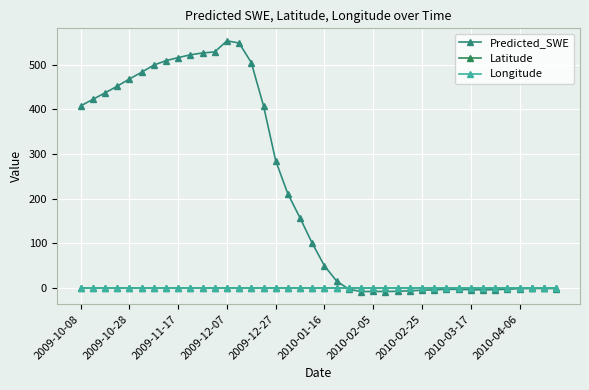

What is the value of the Longitude point at the 21st from the left?

0.9